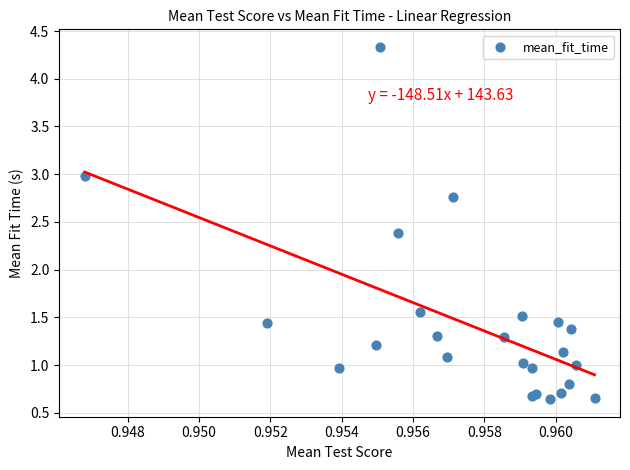

What Y value in the scatter plot is closest to 2?

2.4